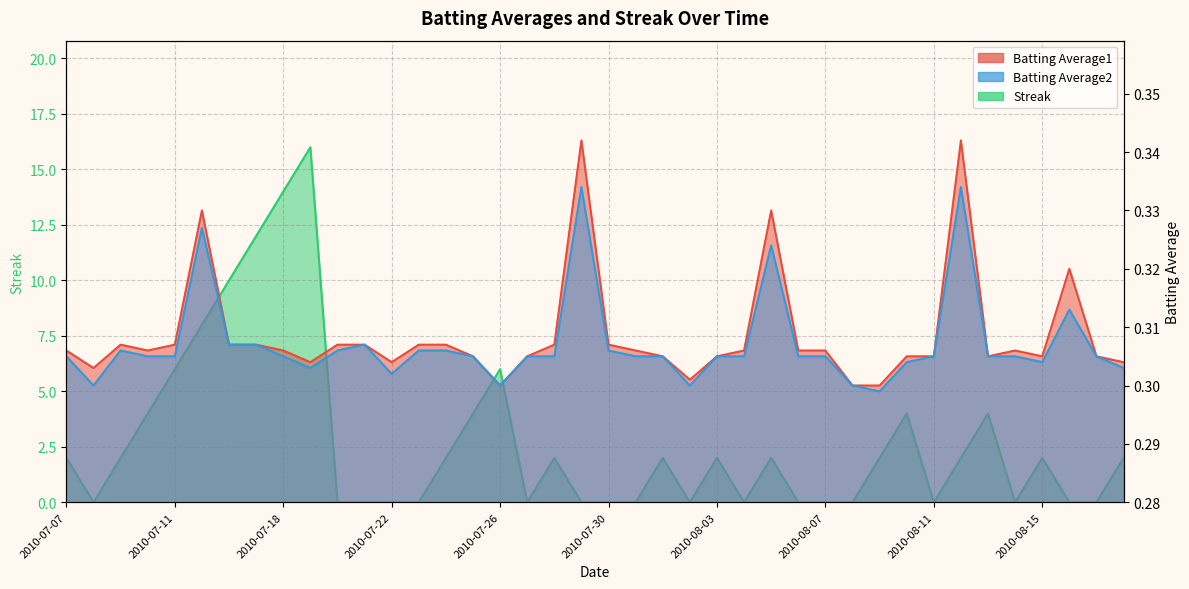

True or false: Batting Average1 has a value of 0.2 at 2010-07-27.

False